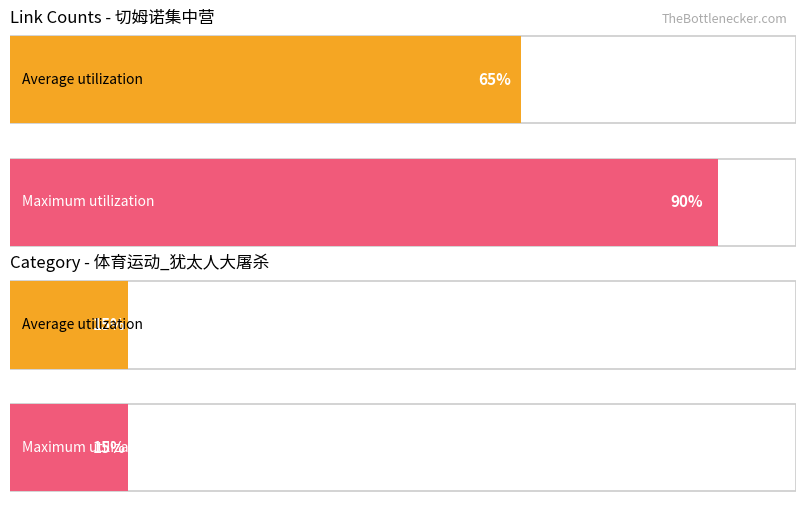

Which series has the largest total across all categories?

Maximum utilization